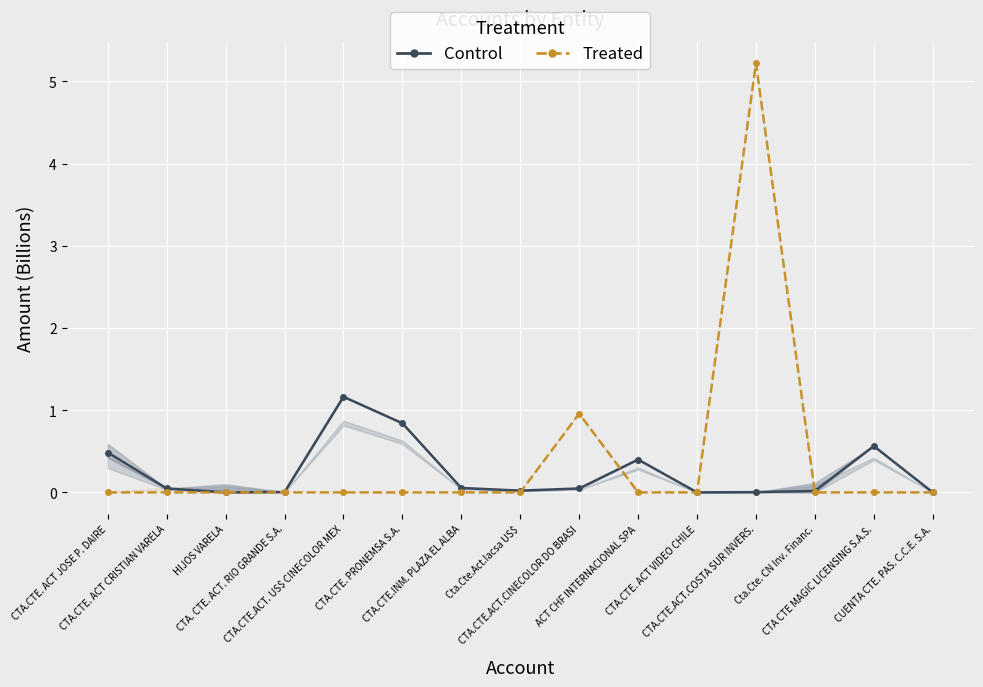

What is the label of the 4th point from the right?

CTA.CTE.ACT.COSTA SUR INVERS.